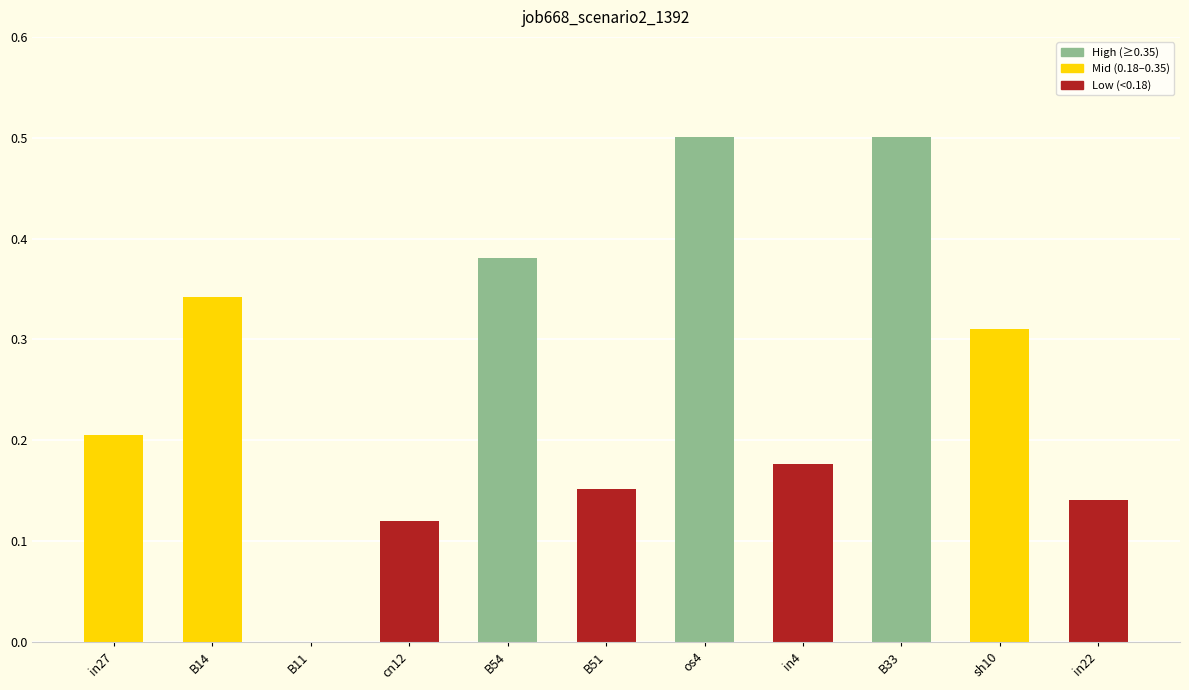

Is it true that the value at in27 is 0.2?

True